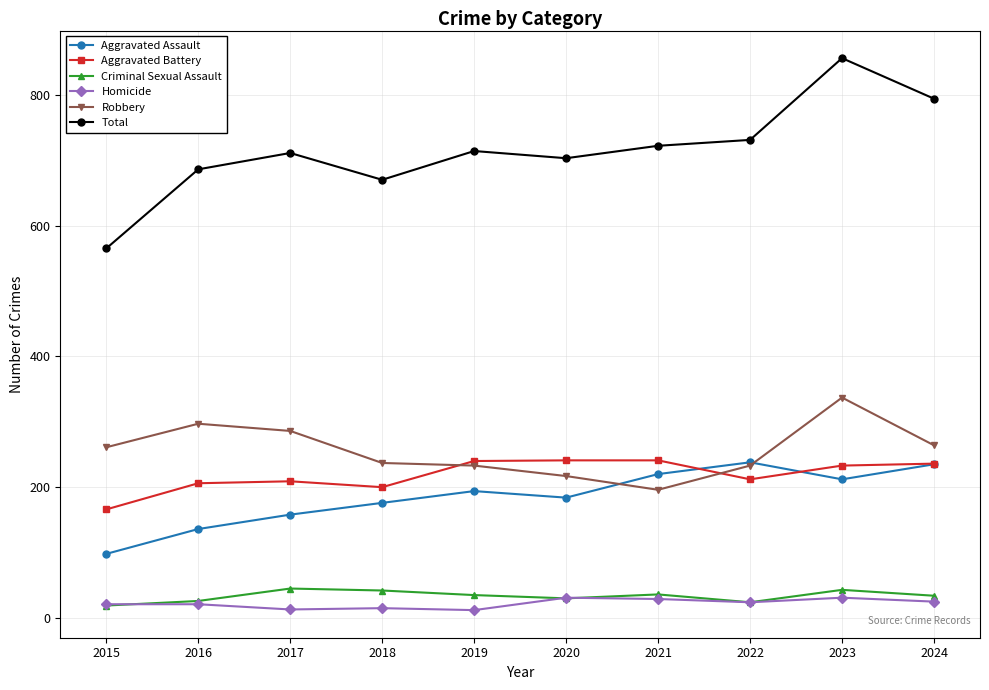

True or false: Homicide and Aggravated Assault cross at least once.

False